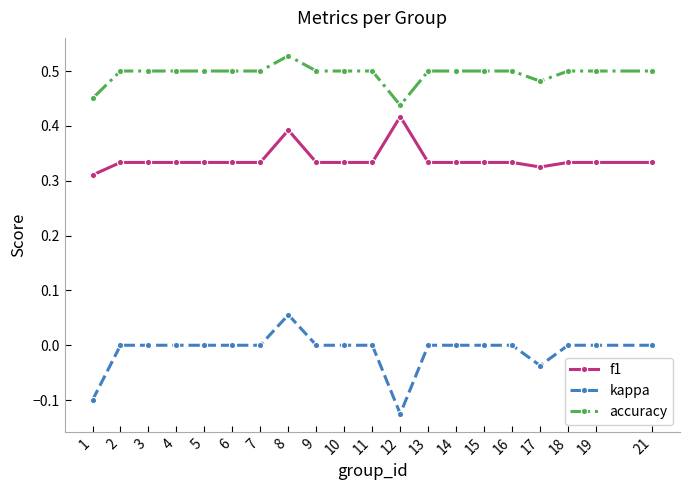

True or false: accuracy has more than 0 interior local peaks.

True